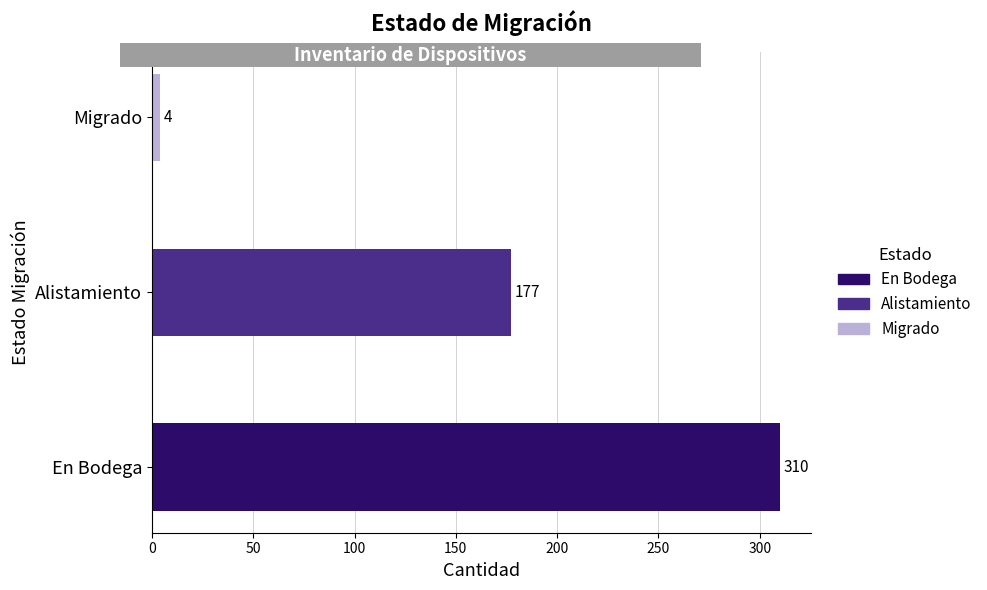

True or false: the data shows 4 at Migrado.

True